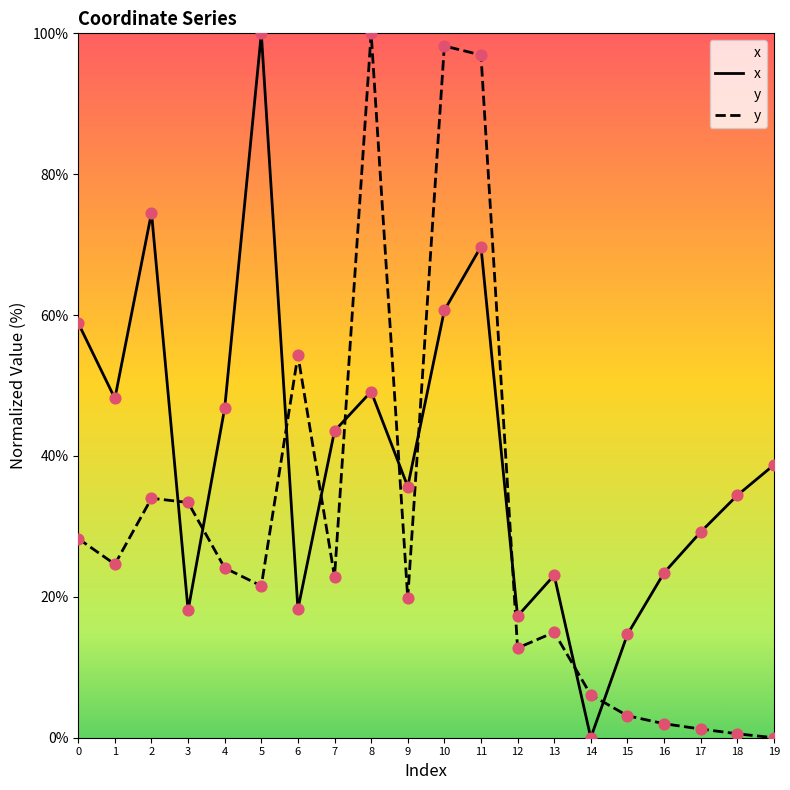

Which series reaches the minimum Y coordinate?

x